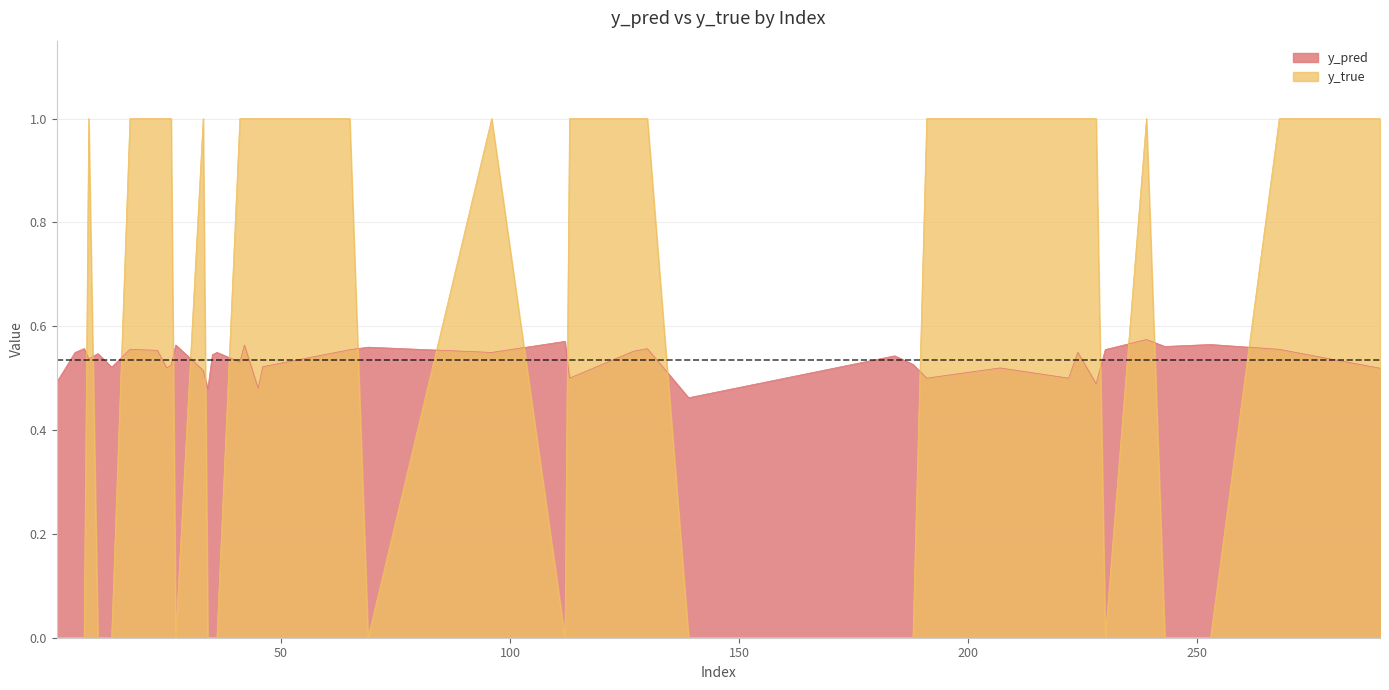

List the labels in order of y_true value, smallest first.

1, 7, 10, 34, 35, 36, 69, 112, 139, 184, 188, 230, 243, 253, 5, 13, 27, 23, 42, 45, 65, 96, 113, 127, 130, 191, 207, 222, 224, 228, 239, 268, 290, 8, 17, 25, 26, 33, 41, 46